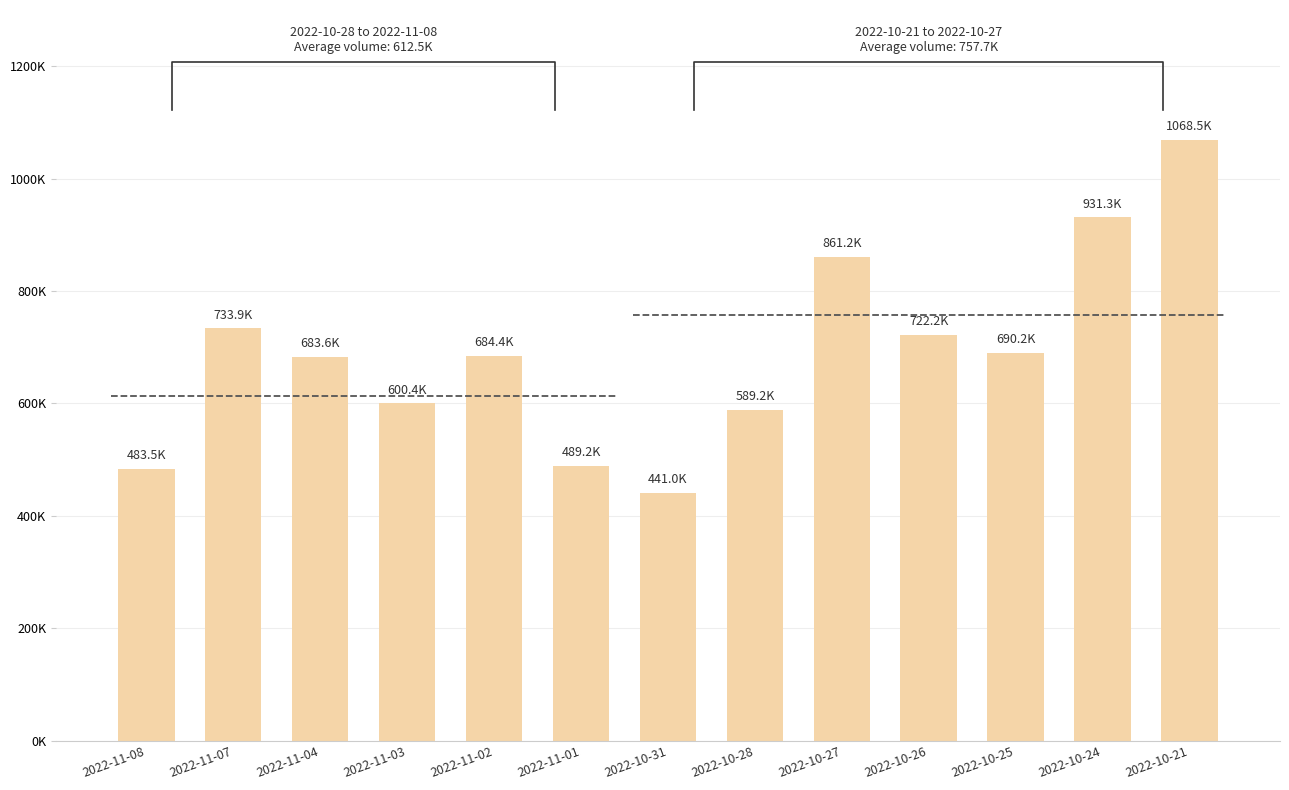

Between 2022-10-28 and 2022-11-04, which is larger?

2022-11-04